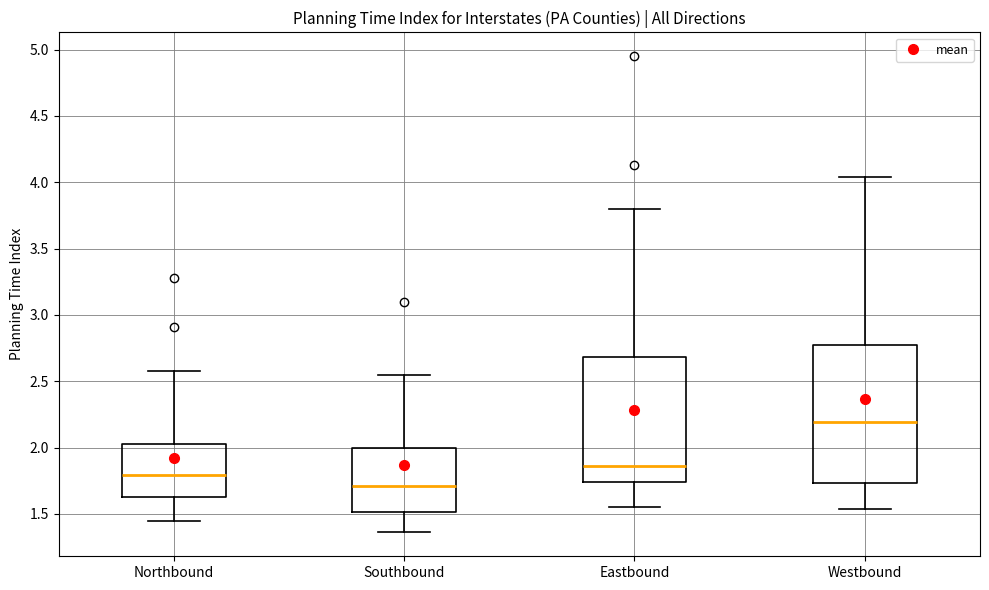

Reading left to right, transcribe this box plot: for each box, give where its median line is, the range the box spans, and where its two whiskers end, as read against the y-axis. The values are not printed on the chart, so give them approximately, as read against the axis.

Northbound: median 1.80, box 1.65 to 2.05, whiskers 1.45 to 2.60
Southbound: median 1.70, box 1.50 to 2.00, whiskers 1.35 to 2.55
Eastbound: median 1.85, box 1.75 to 2.70, whiskers 1.55 to 3.80
Westbound: median 2.20, box 1.75 to 2.75, whiskers 1.55 to 4.05